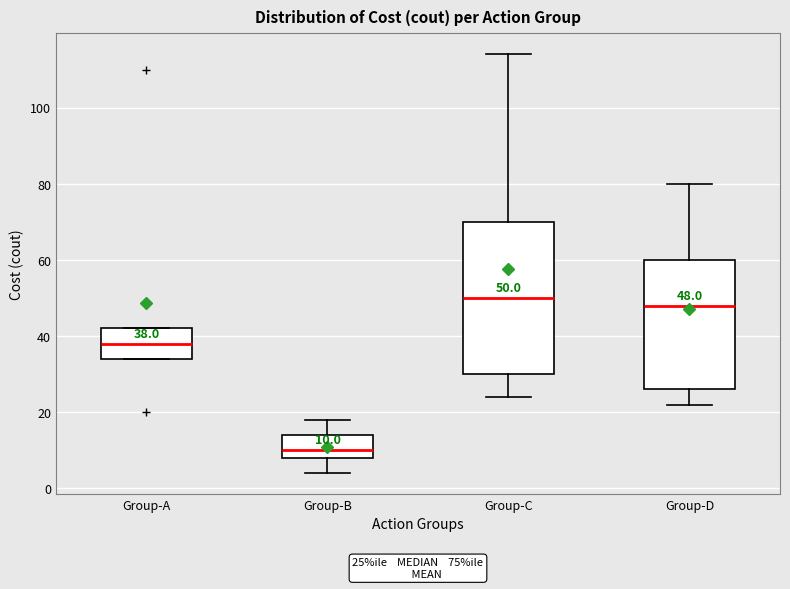

Comparing the boxes themselves (not the whiskers), which one is the tallest?

Group-C